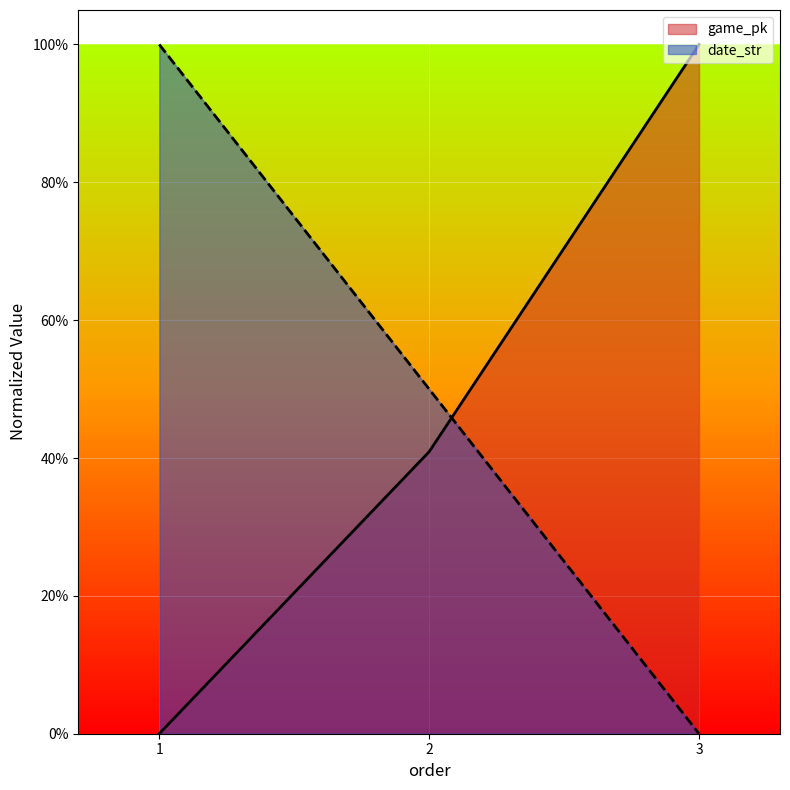

Reading left to right, list all the values displayed in this chart.

game_pk: 1=0.0	2=0.4	3=1.0
date_str: 1=1.0	2=0.5	3=0.0